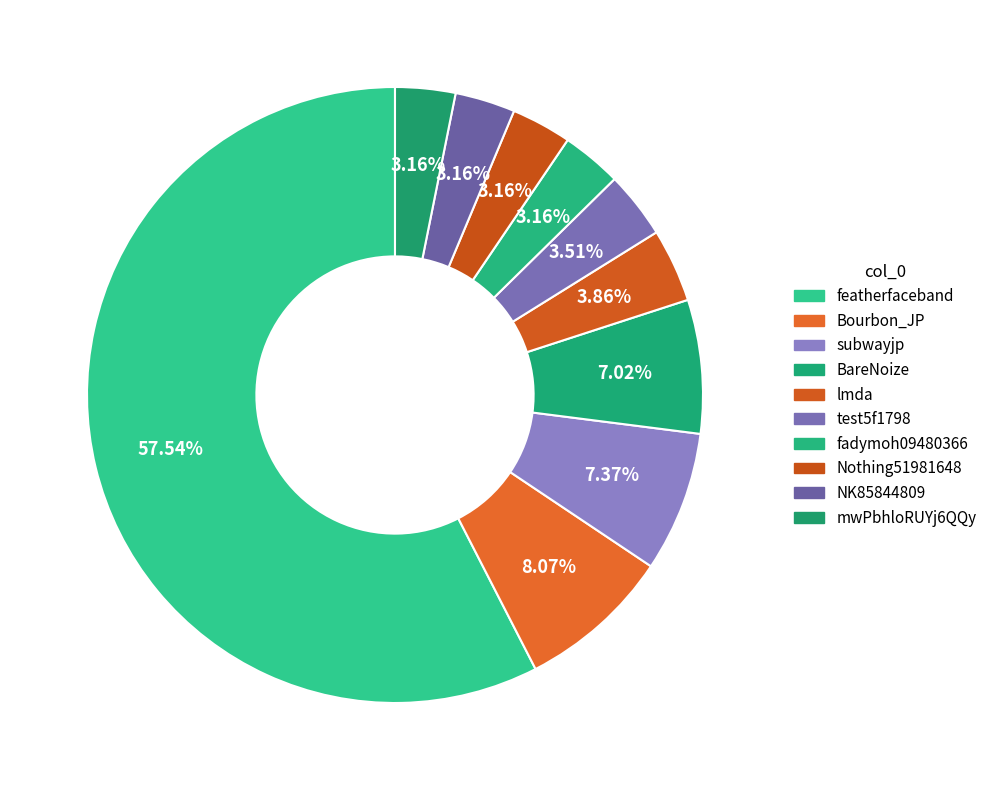

To the nearest percent, what percentage of the pie is NK85844809?

3%